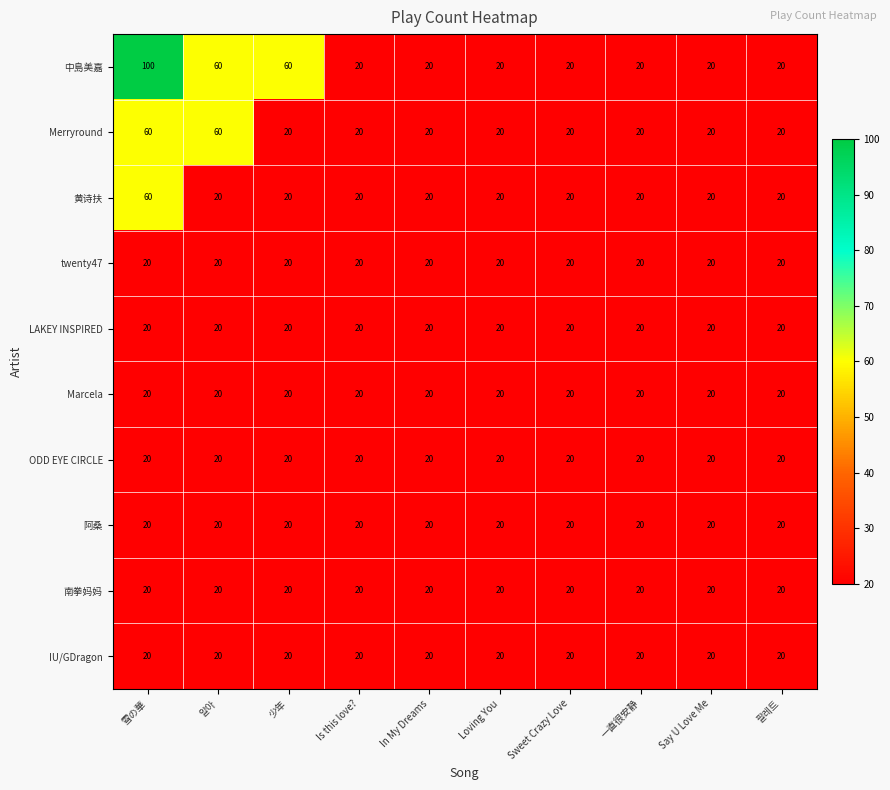

Which series changed the most between 少年 and Sweet Crazy Love?

中島美嘉